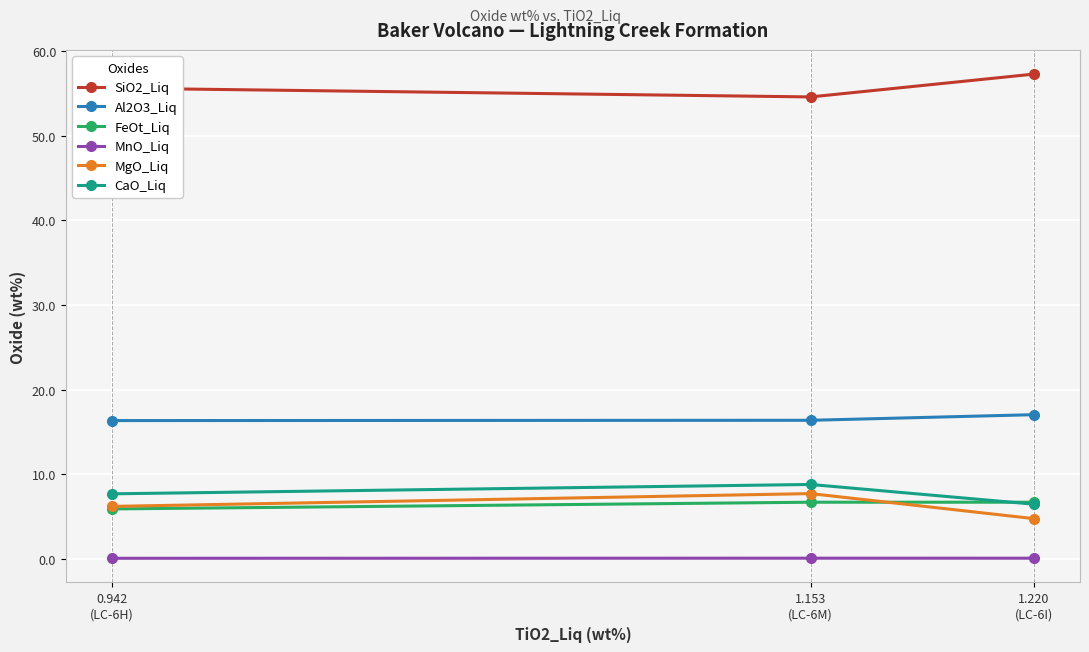

Reading left to right, list all the values displayed in this chart.

SiO2_Liq: 0.942
(LC-6H)=55.6	1.153
(LC-6M)=54.6	1.220
(LC-6I)=57.3
Al2O3_Liq: 0.942
(LC-6H)=16.4	1.153
(LC-6M)=16.4	1.220
(LC-6I)=17.1
FeOt_Liq: 0.942
(LC-6H)=5.9	1.153
(LC-6M)=6.7	1.220
(LC-6I)=6.7
MnO_Liq: 0.942
(LC-6H)=0.1	1.153
(LC-6M)=0.1	1.220
(LC-6I)=0.1
MgO_Liq: 0.942
(LC-6H)=6.2	1.153
(LC-6M)=7.7	1.220
(LC-6I)=4.8
CaO_Liq: 0.942
(LC-6H)=7.7	1.153
(LC-6M)=8.8	1.220
(LC-6I)=6.5